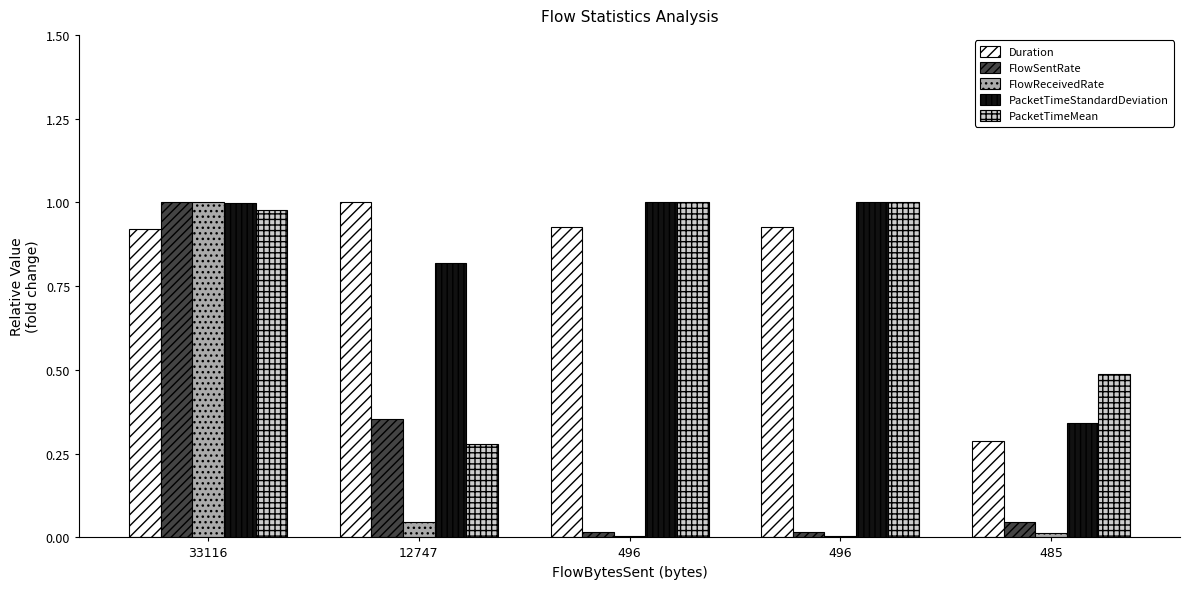

What is the total value across all series at 33116?

4.9